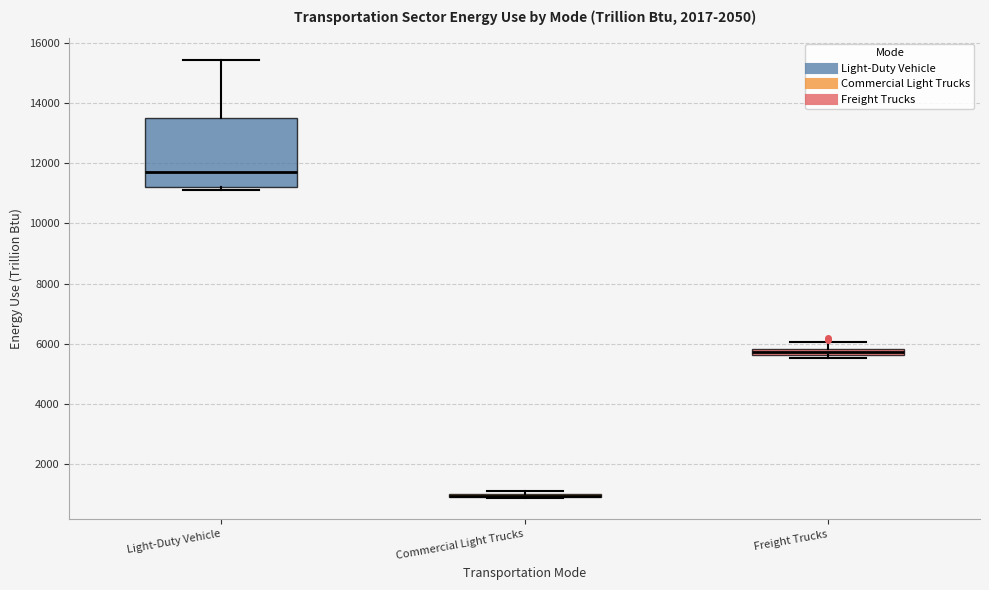

Where is the upper edge of the box for Light-Duty Vehicle on the y-axis? The values are not printed on the chart, so give them approximately, as read against the axis.

13400